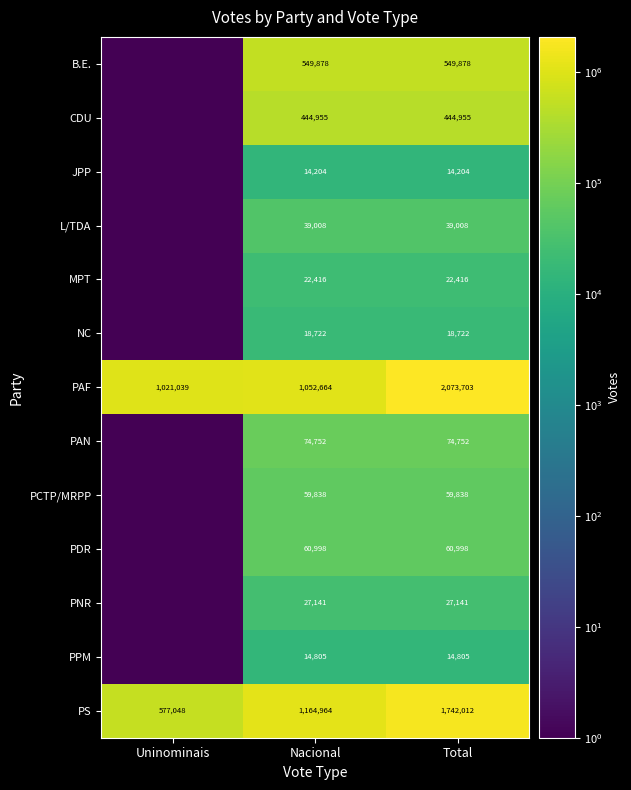

Read the PS value at Uninominais.

577048.0